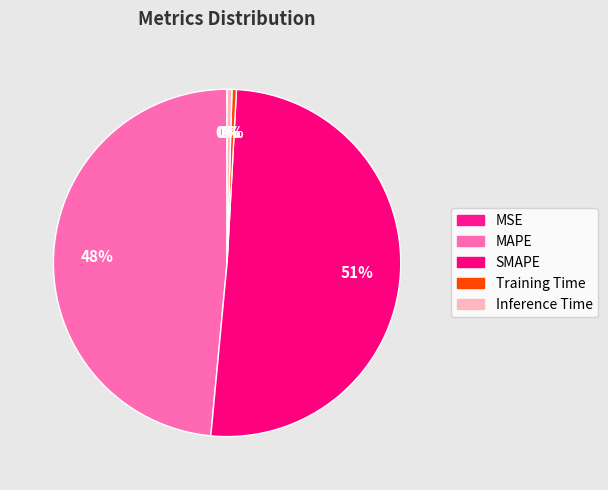

What is the majority slice?

SMAPE